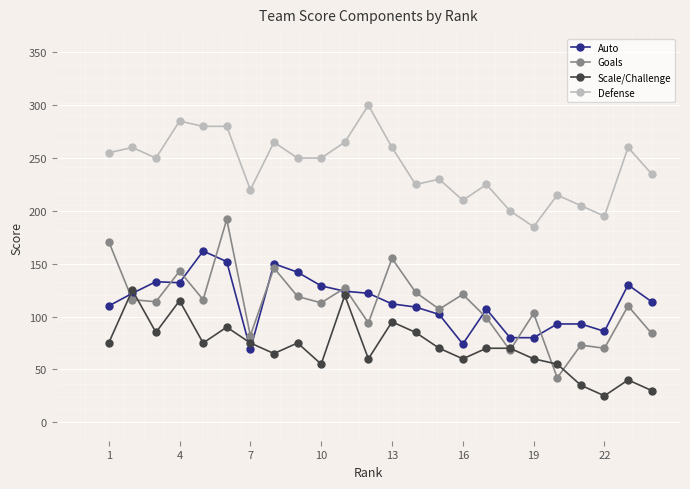

Does the chart display data point markers on the line(s)?

Yes